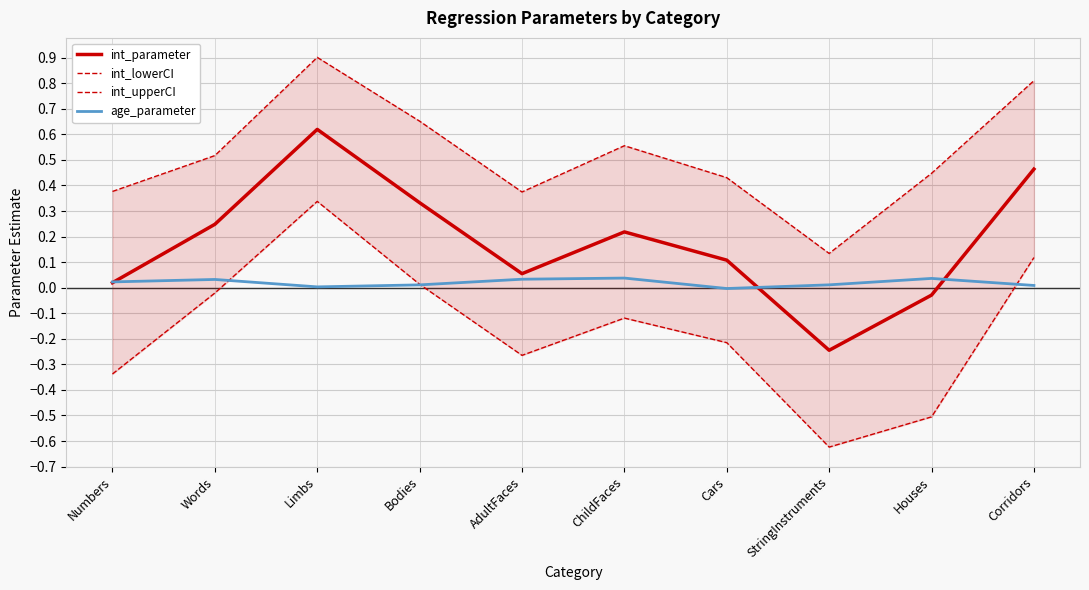

Which series has the widest spread of values?

int_lowerCI